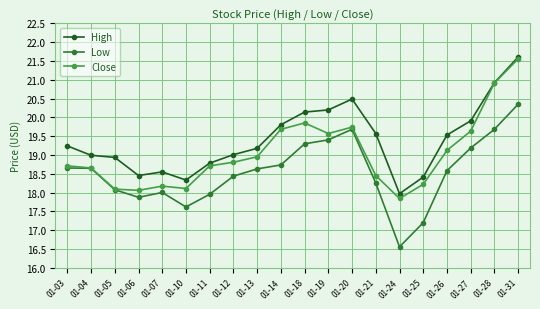

Which series has the widest spread of values?

Low